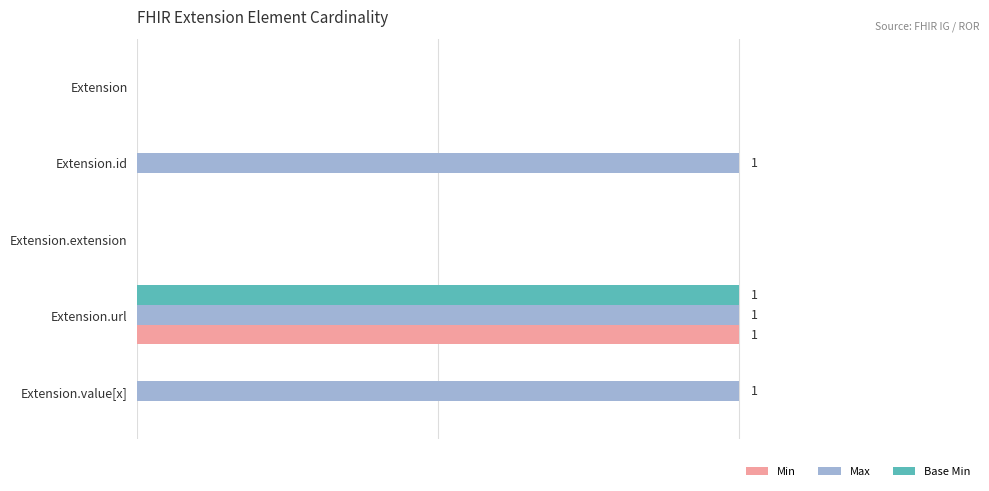

What are all the series names shown in the legend?

Min, Max, Base Min